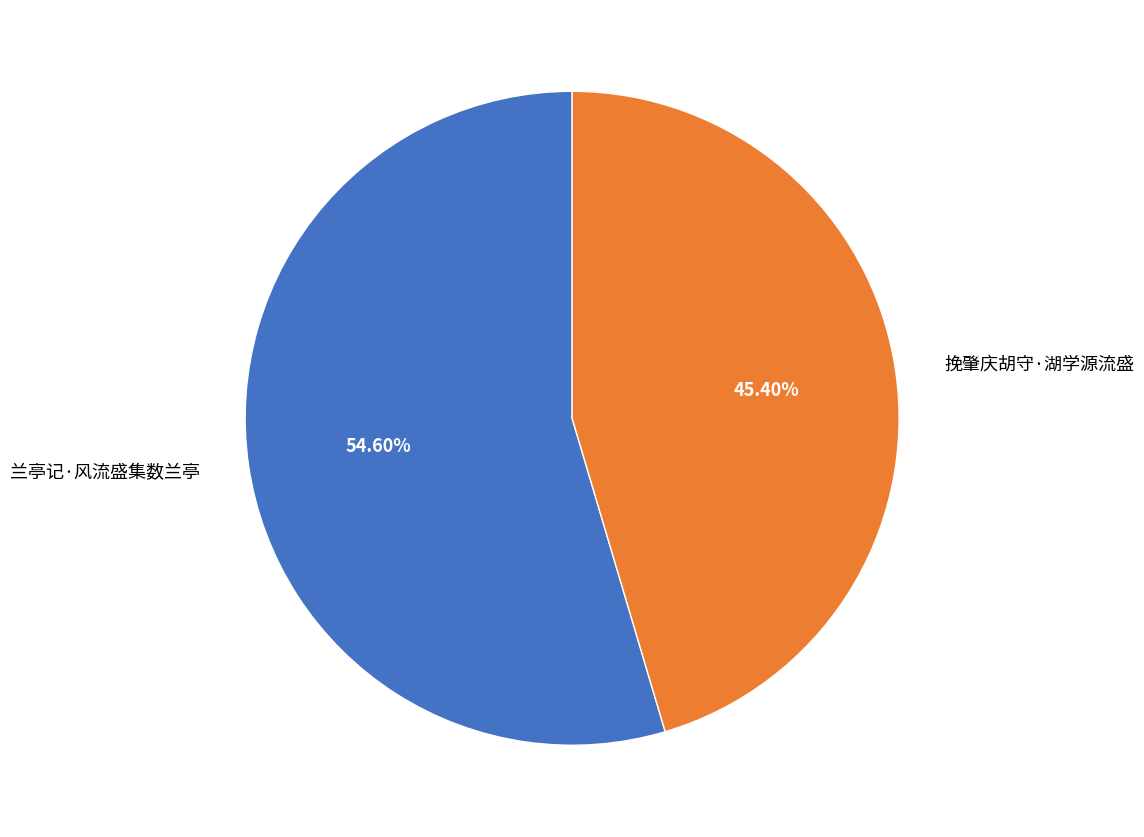

Is there any slice that represents more than half of the pie?

Yes